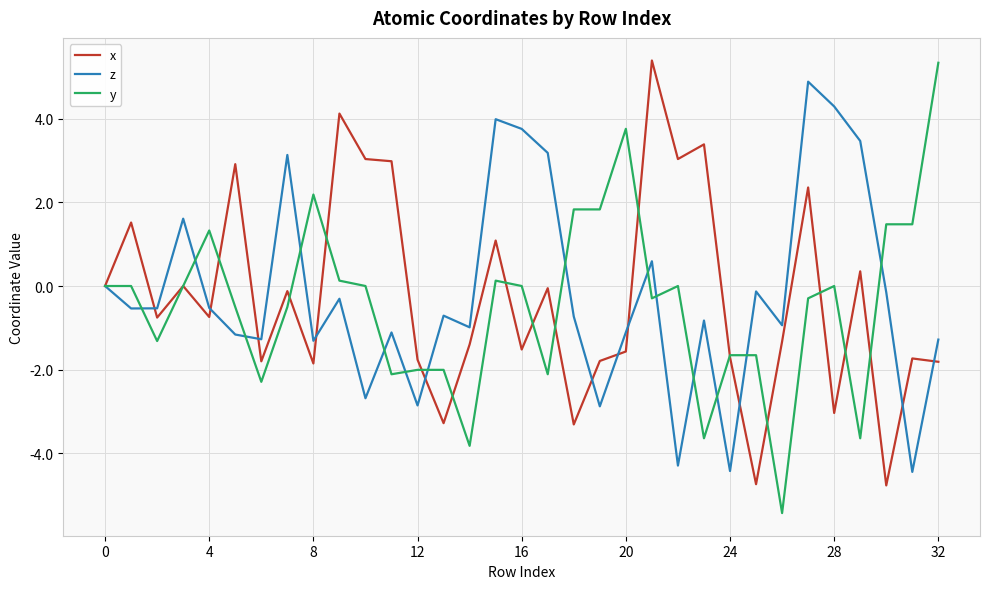

Which series has the widest spread of values?

y